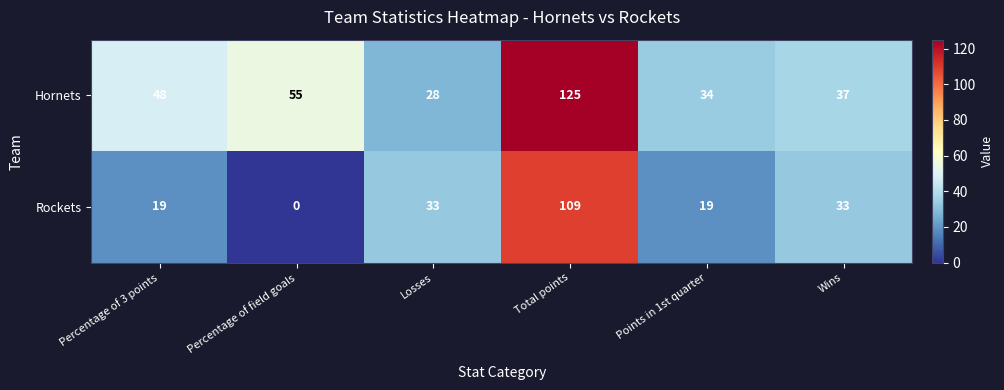

What is the sum of the Rockets values at Total points and Wins?

142